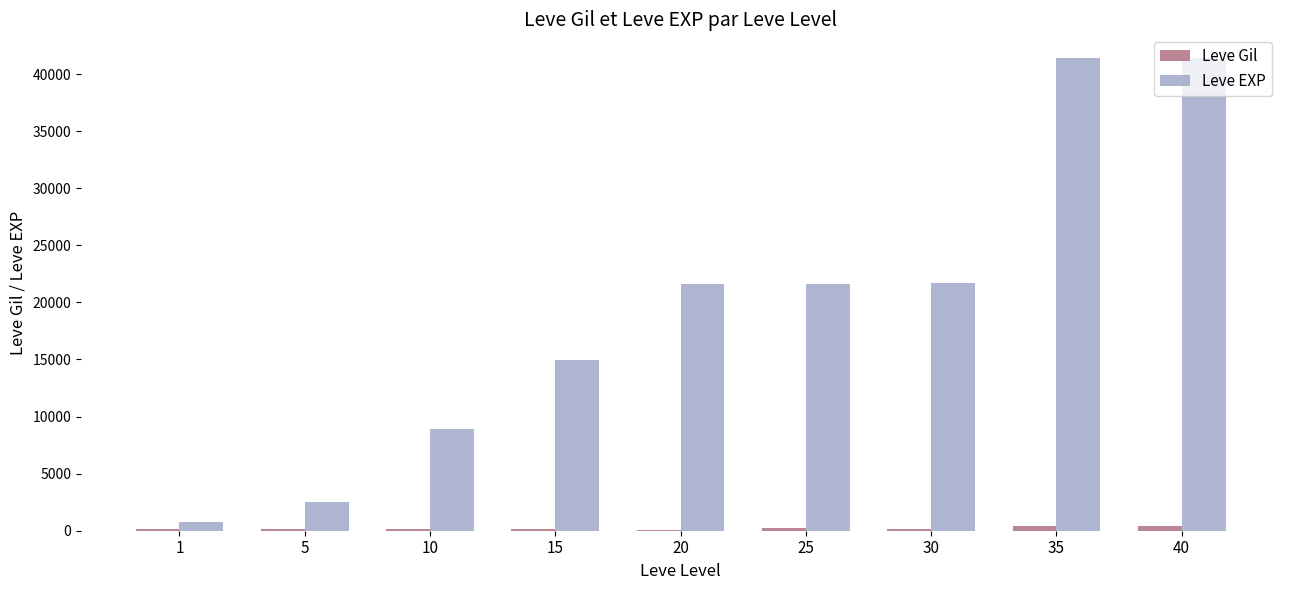

The value of Leve EXP at 15 is 26819. True or false?

False